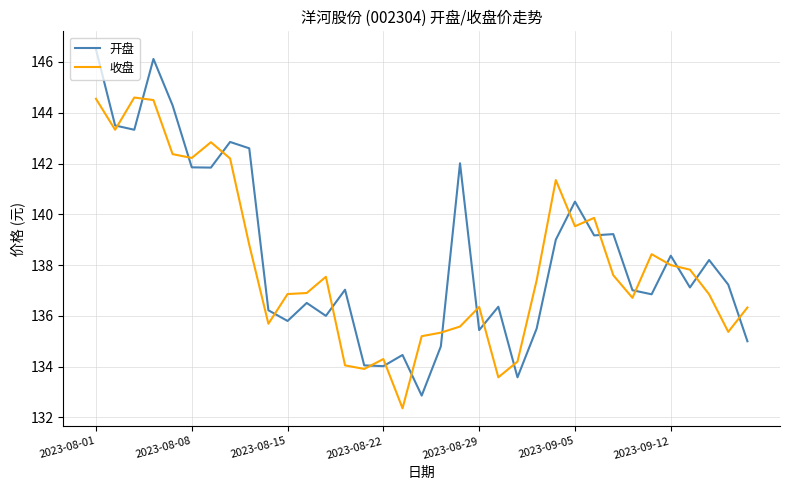

What is the lowest value of the 开盘 series?

132.9